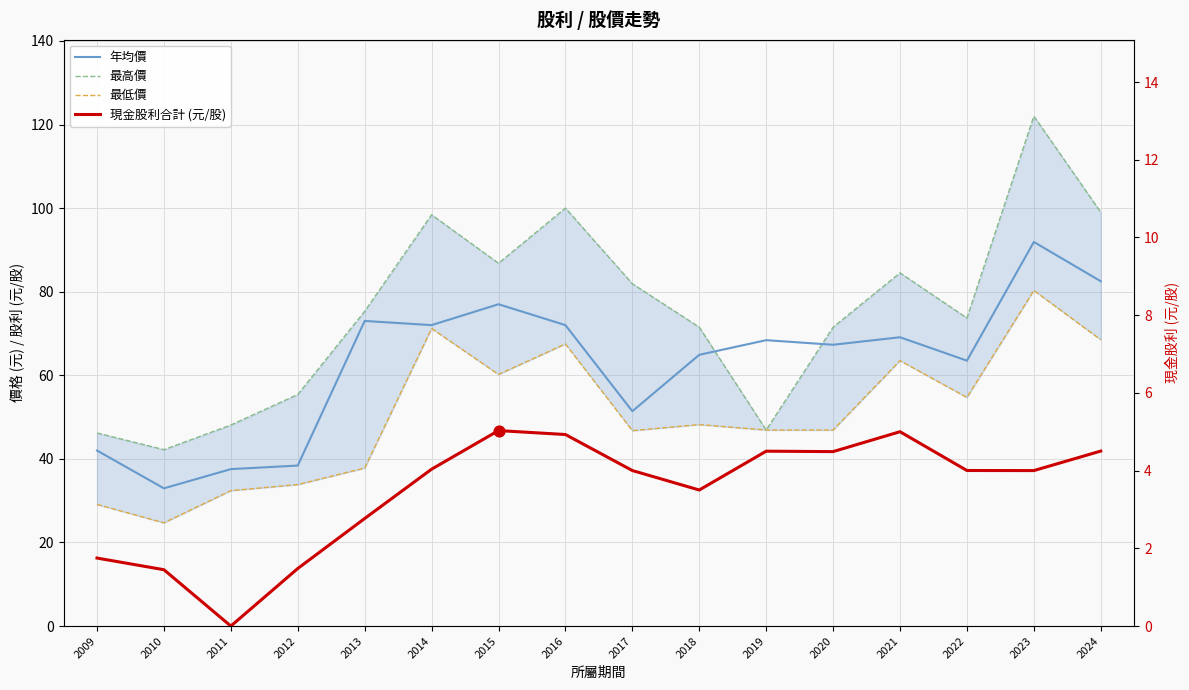

At how many categories does at least one series exceed 18?

16